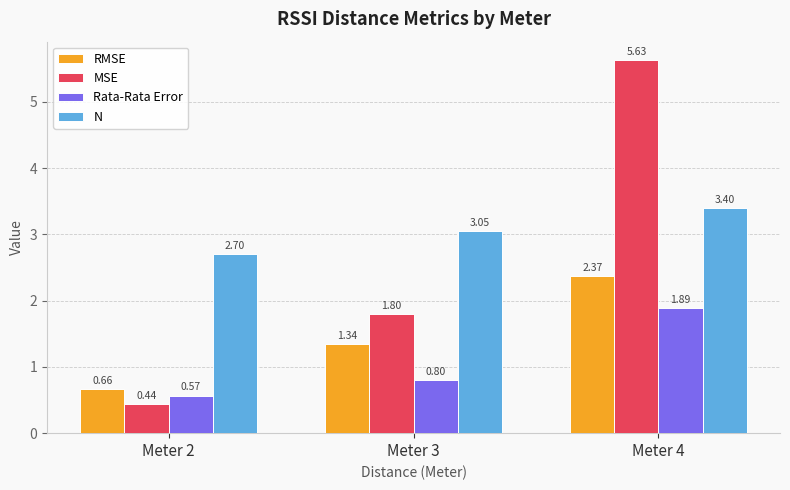

Which series has the widest spread of values?

MSE